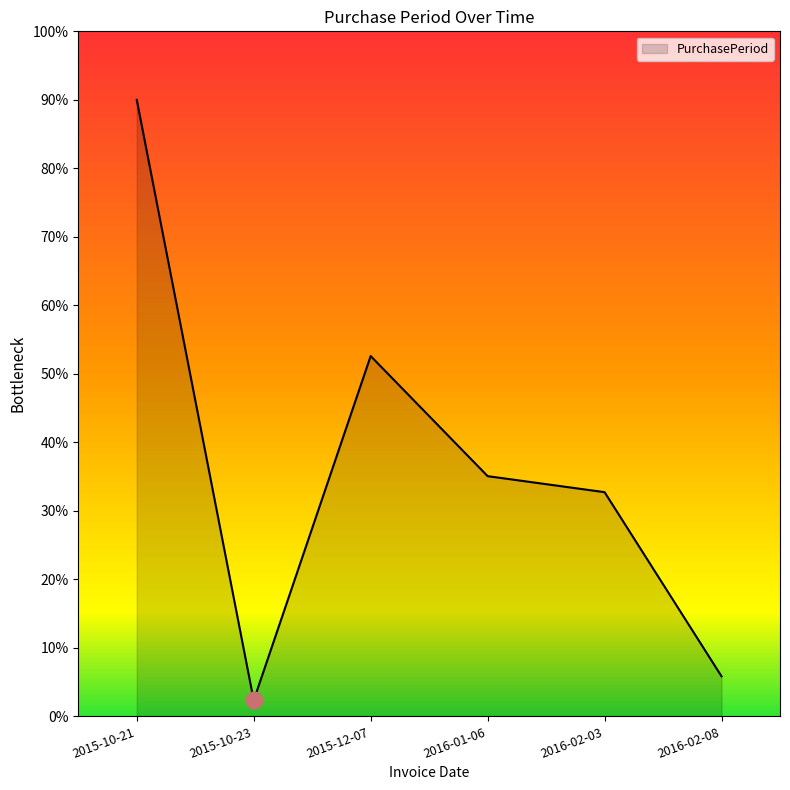

True or false: the data shows 150.2 at 2015-10-21.

False